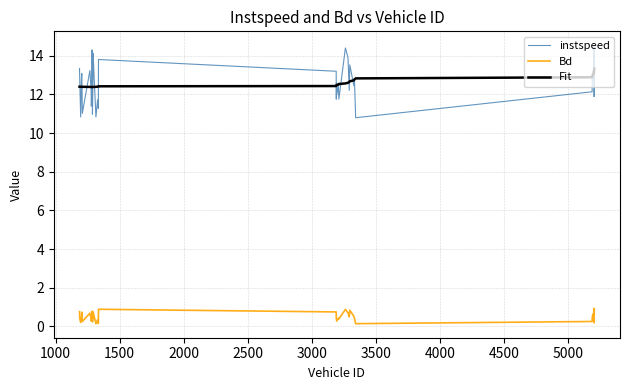

True or false: Bd and instspeed intersect in this chart.

False